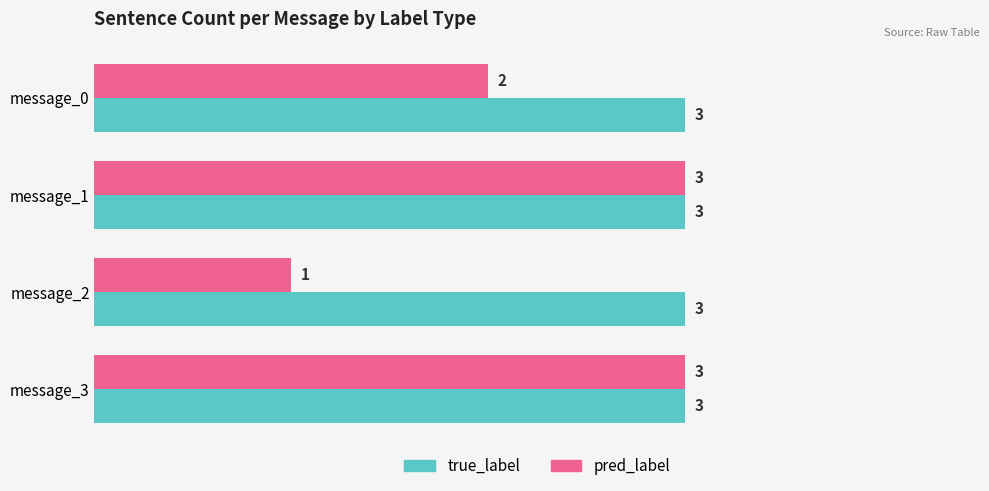

Which series has the largest range (max minus min)?

pred_label